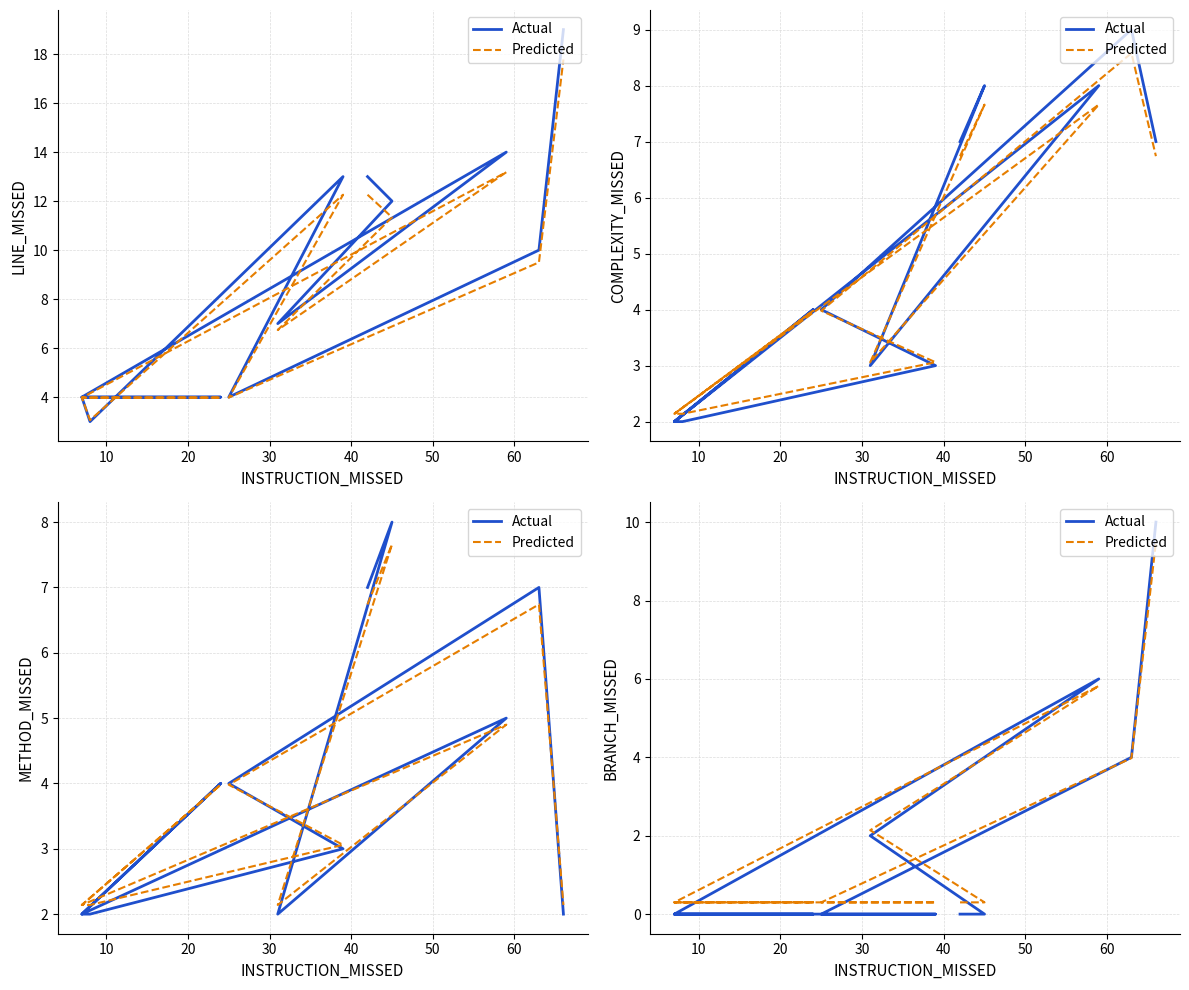

The value of Actual at 12 is 6.3. True or false?

False